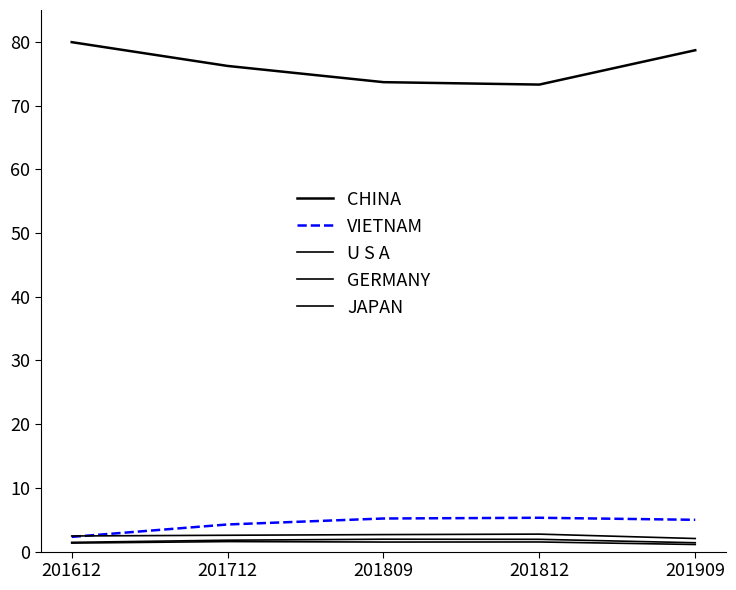

In GERMANY, how many points are higher than both neighbors (excluding endpoints)?

1